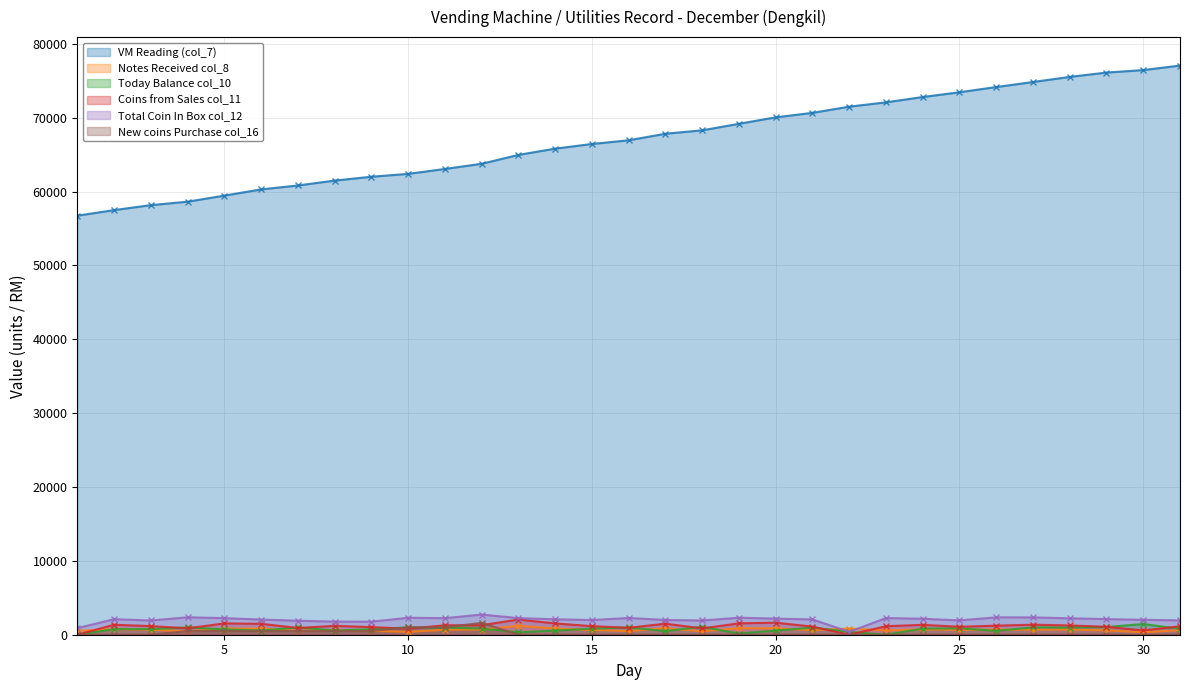

How many lines are shown in the chart?

6